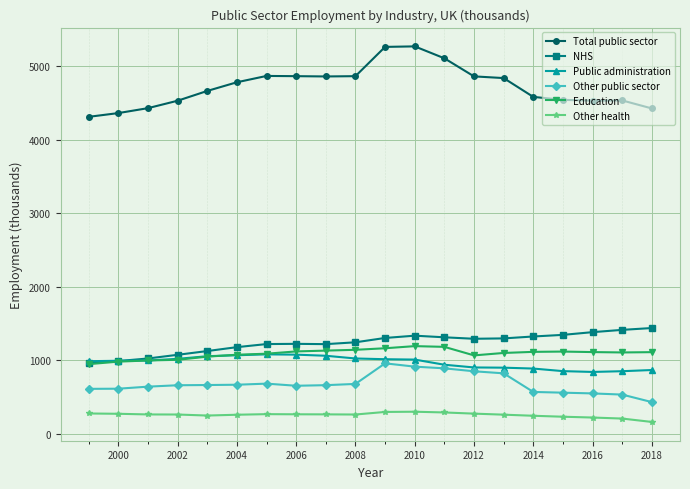

How many values in the Other health series are below 264?

10